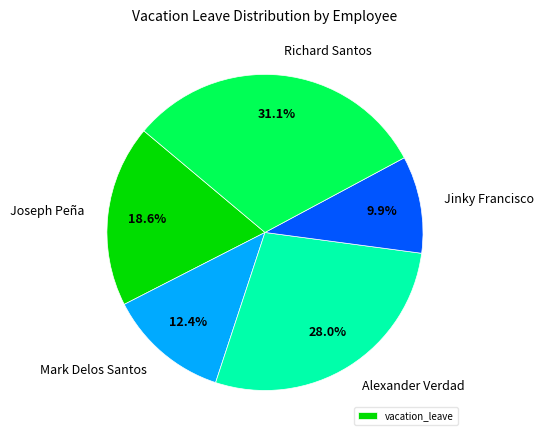

Does Joseph Peña account for over 50% of the chart?

No